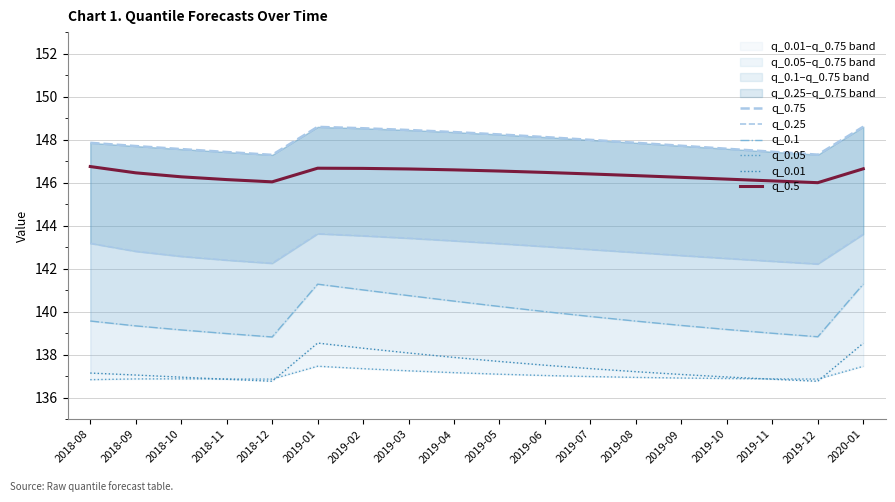

What is the label of the 15th point from the left?

2019-10